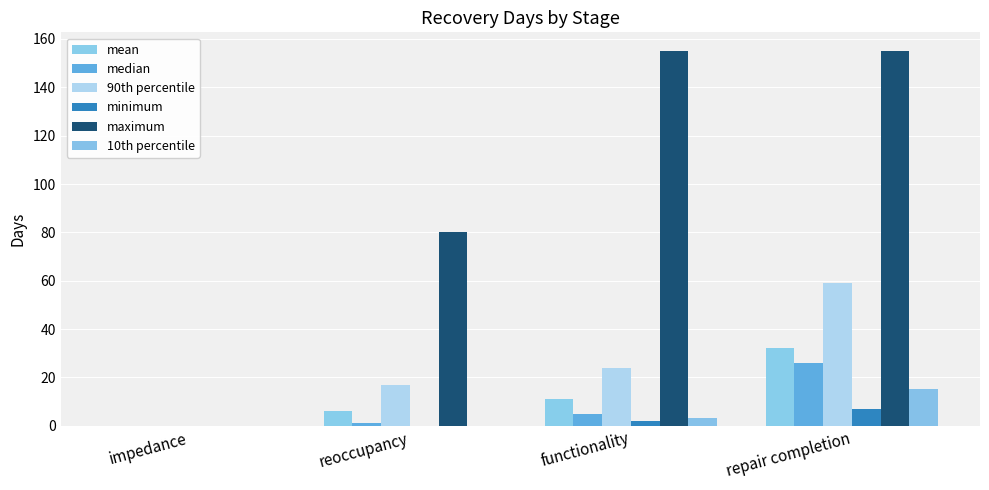

Reading right to left, what are all the values shown in this chart?

mean: repair completion=32	functionality=11	reoccupancy=6	impedance=0
median: repair completion=26	functionality=5	reoccupancy=1	impedance=0
90th percentile: repair completion=59	functionality=24	reoccupancy=17	impedance=0
minimum: repair completion=7	functionality=2	reoccupancy=0	impedance=0
maximum: repair completion=155	functionality=155	reoccupancy=80	impedance=0
10th percentile: repair completion=15	functionality=3	reoccupancy=0	impedance=0